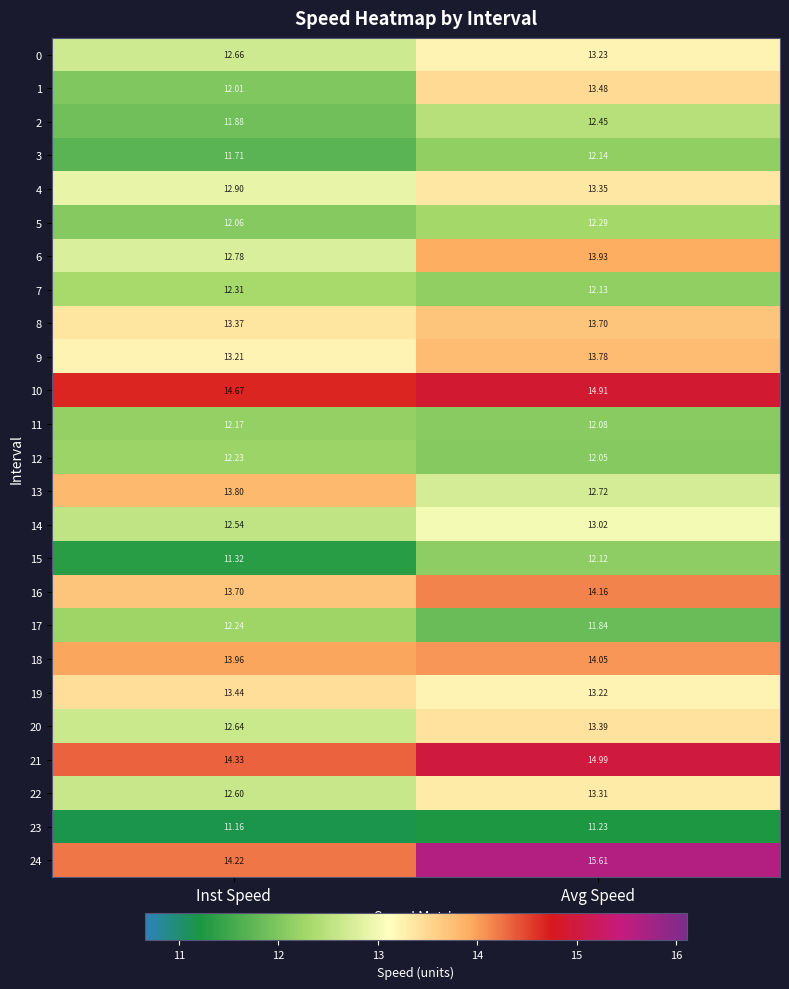

How many distinct data groups are displayed?

25